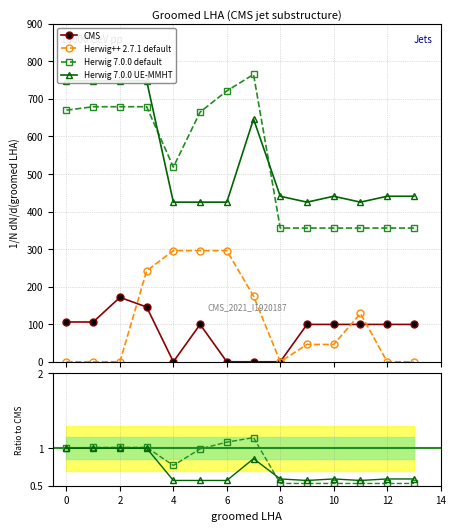

What is the value of the Herwig++ 2.7.1 default point at the 7th from the left?

295.9